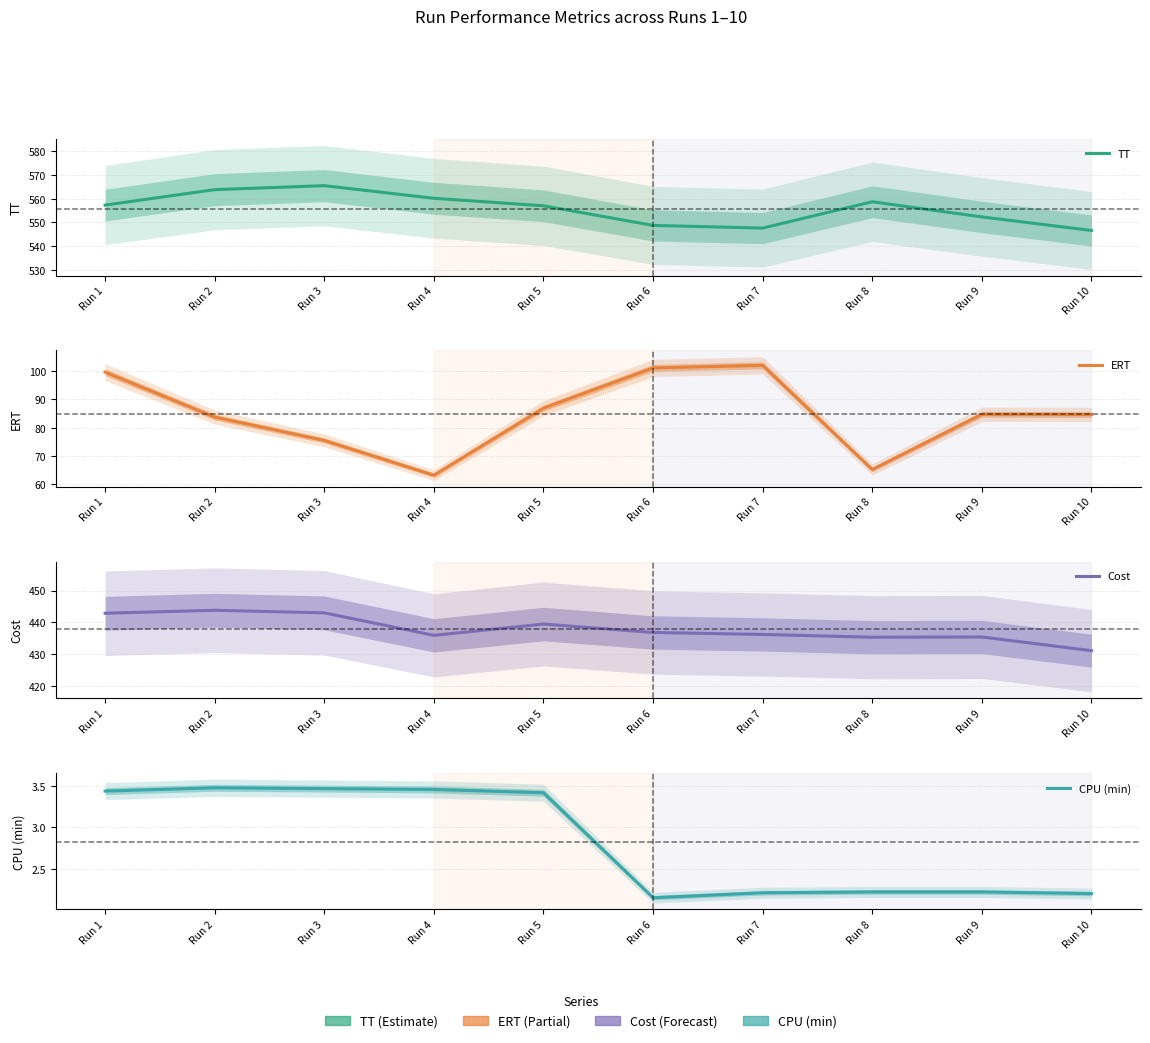

What is the value of the ERT point at the 7th from the left?

102.1